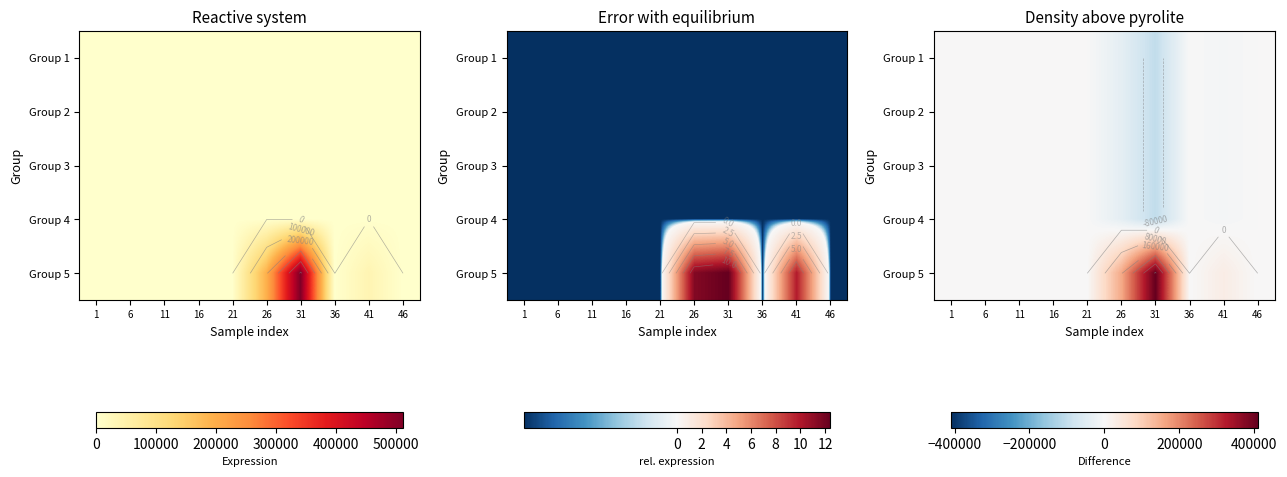

List the series in order of their peak value, highest first.

Group 5, Group 1, Group 2, Group 3, Group 4